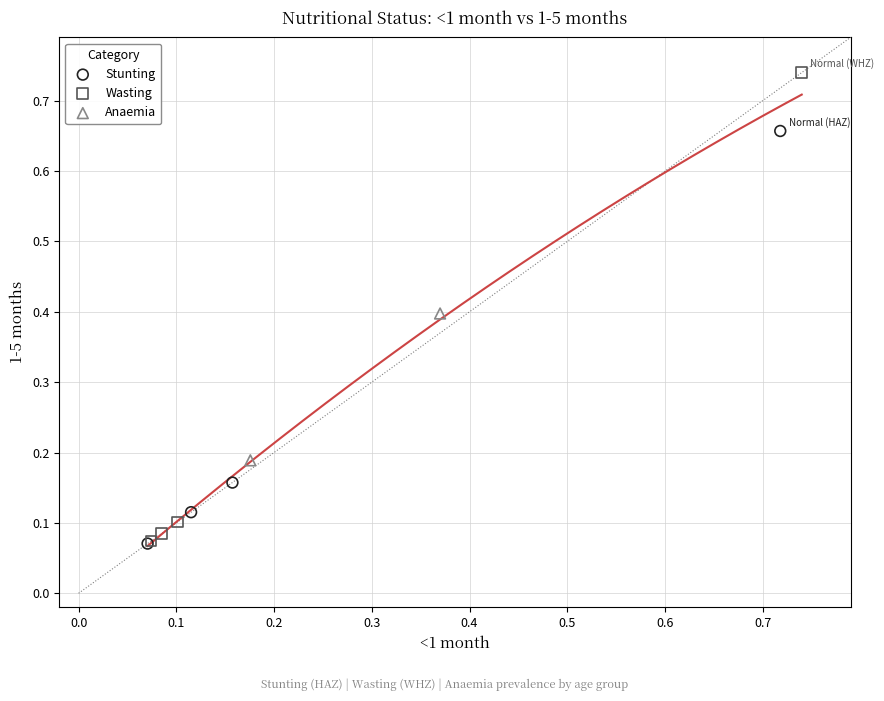

What are all the series names shown in the legend?

Stunting, Wasting, Anaemia